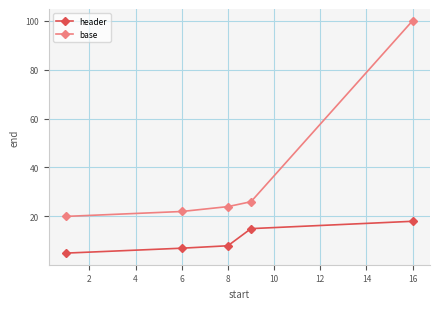

Which series has the largest total across all categories?

base